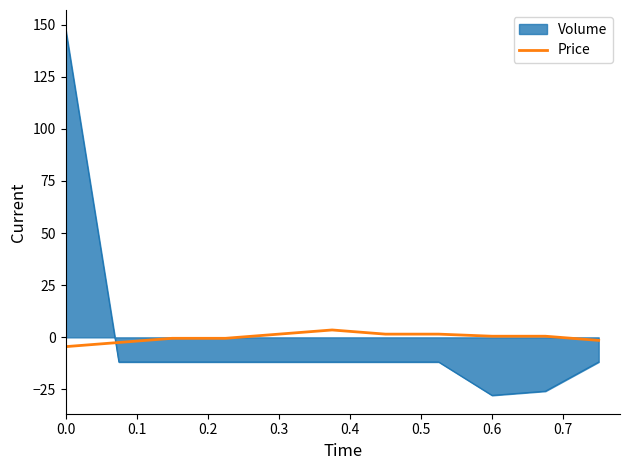

Which series has the widest spread of values?

Volume